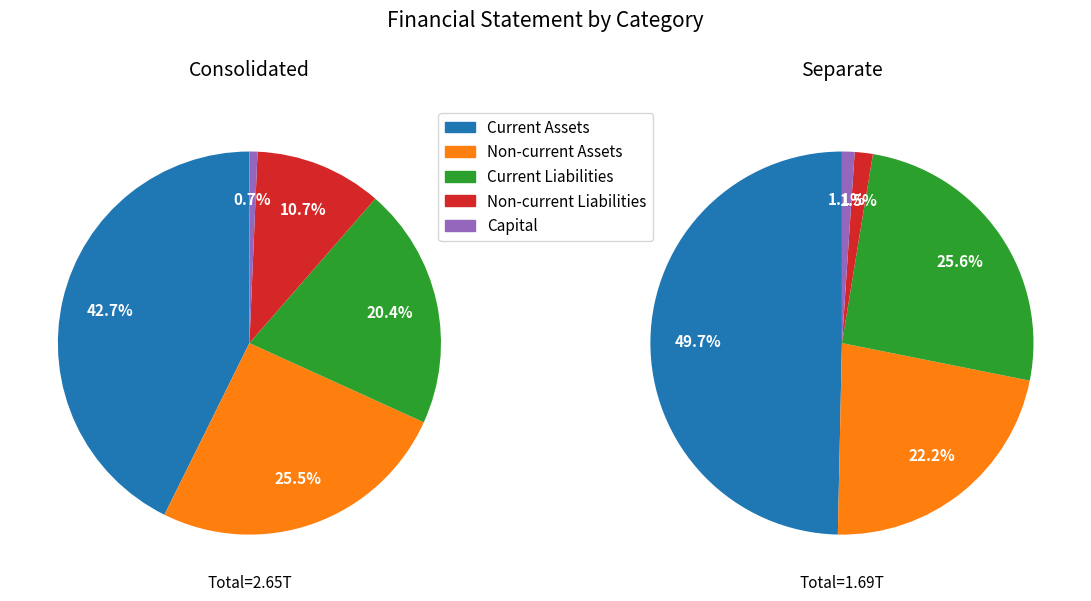

Is it true that 1 is 57% of the pie?

False